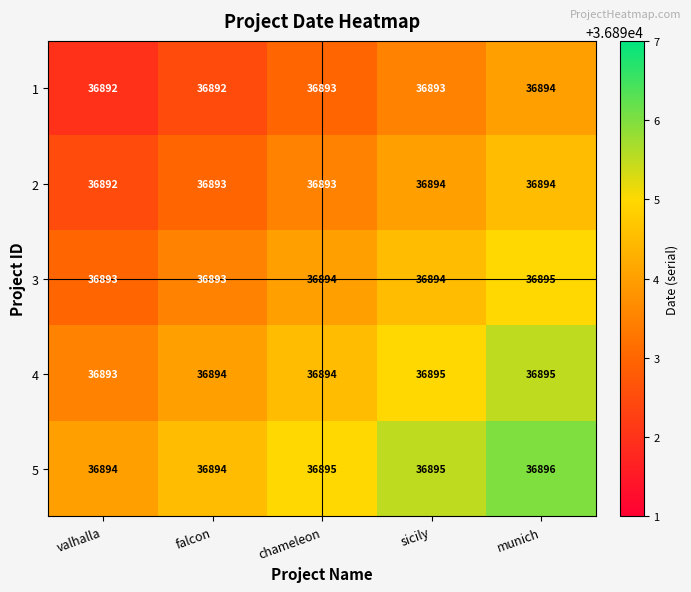

Reading left to right, transcribe all the data shown in this chart.

1: valhalla=36892	falcon=36892	chameleon=36893	sicily=36893	munich=36894
2: valhalla=36892	falcon=36893	chameleon=36893	sicily=36894	munich=36894
3: valhalla=36893	falcon=36893	chameleon=36894	sicily=36894	munich=36895
4: valhalla=36893	falcon=36894	chameleon=36894	sicily=36895	munich=36895
5: valhalla=36894	falcon=36894	chameleon=36895	sicily=36895	munich=36896